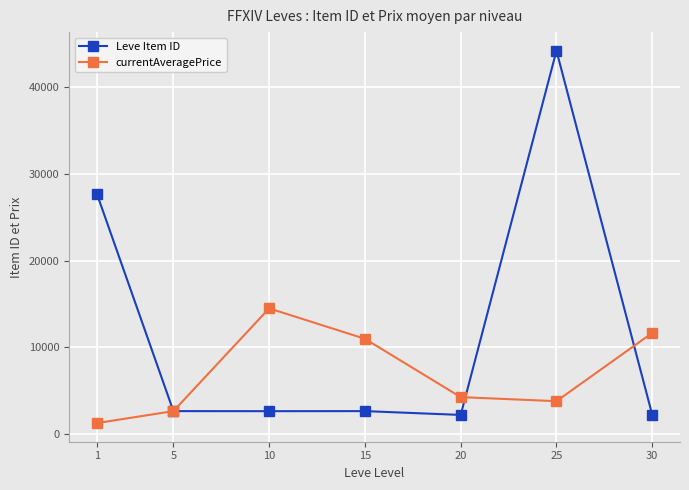

Rank the series by their average value, from lowest to highest.

currentAveragePrice, Leve Item ID